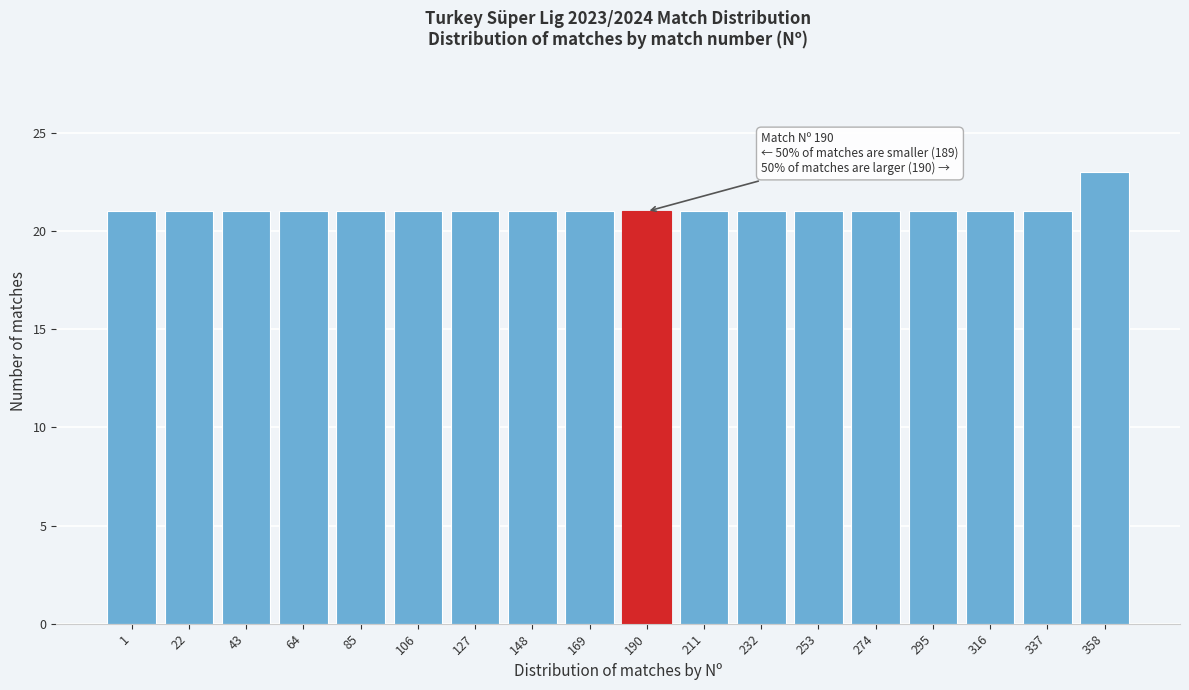

Reading left to right, transcribe all the data shown in this chart.

21	21	21	21	21	21	21	21	21	21	21	21	21	21	21	21	21	23